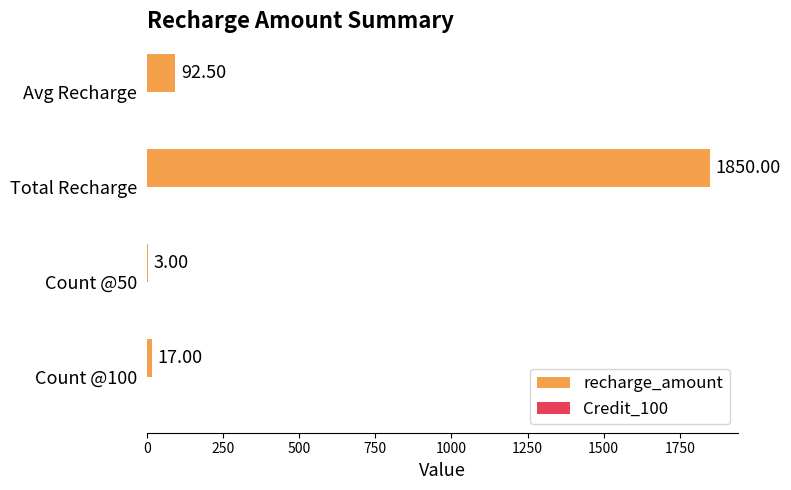

Which has a higher value, Count @50 or Avg Recharge?

Avg Recharge